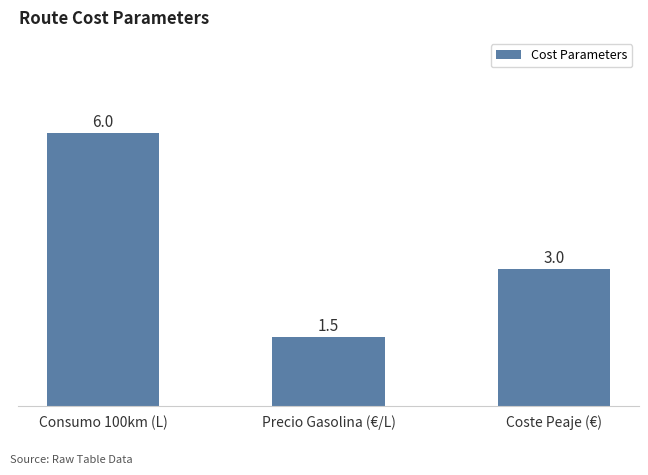

Count the number of data series in this chart.

1